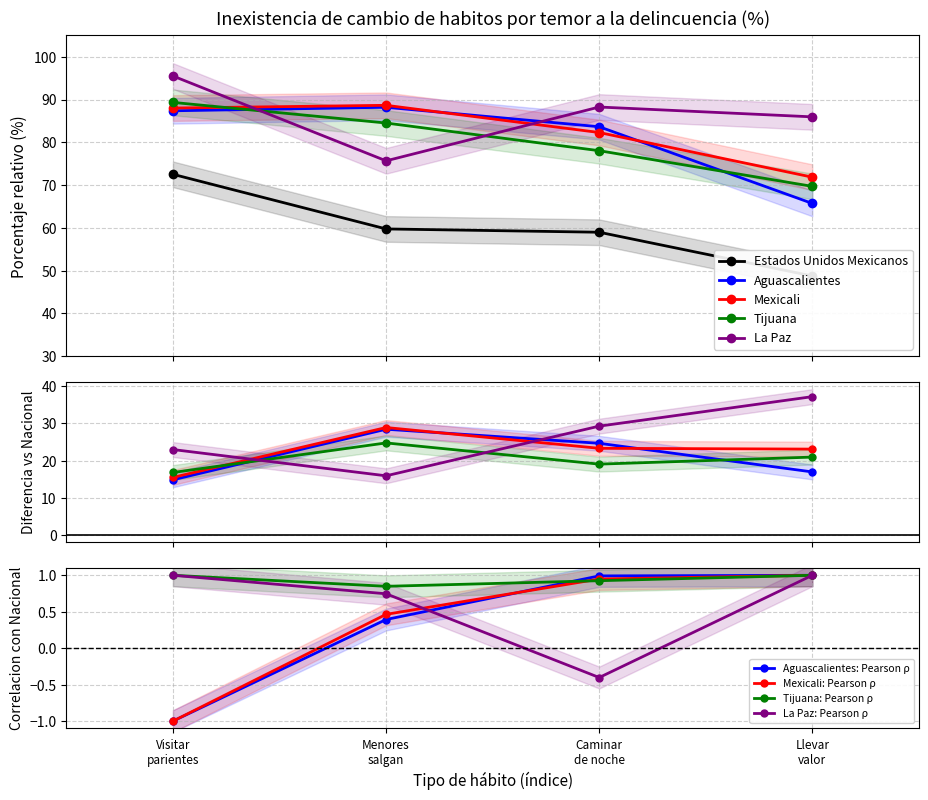

How many lines are shown in the chart?

5